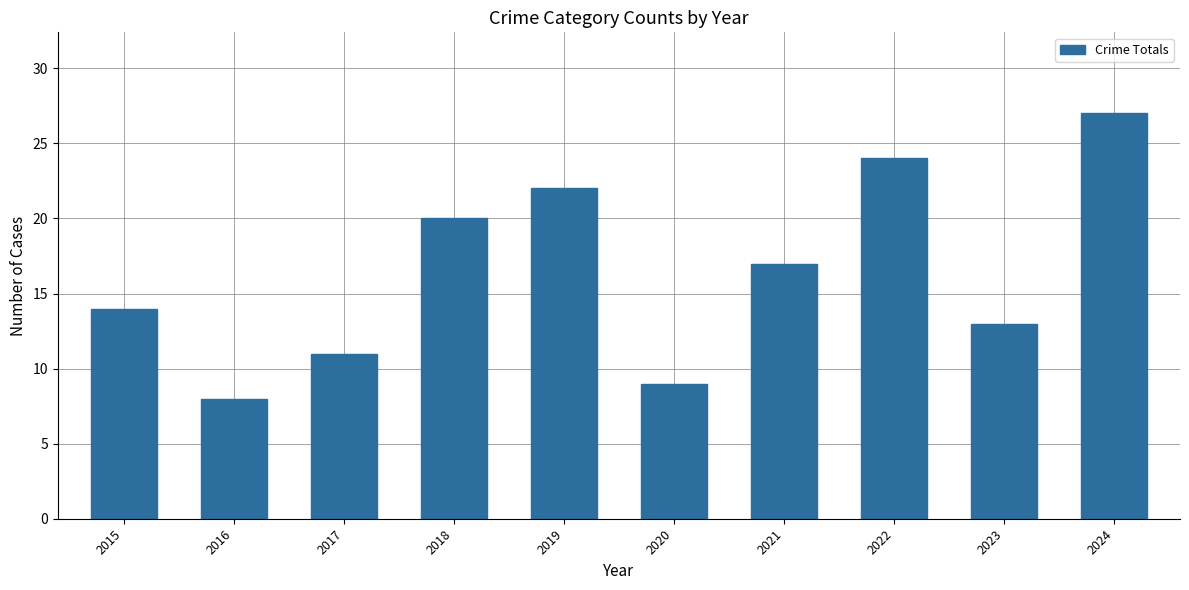

Which category has the lowest value across all series?

2016